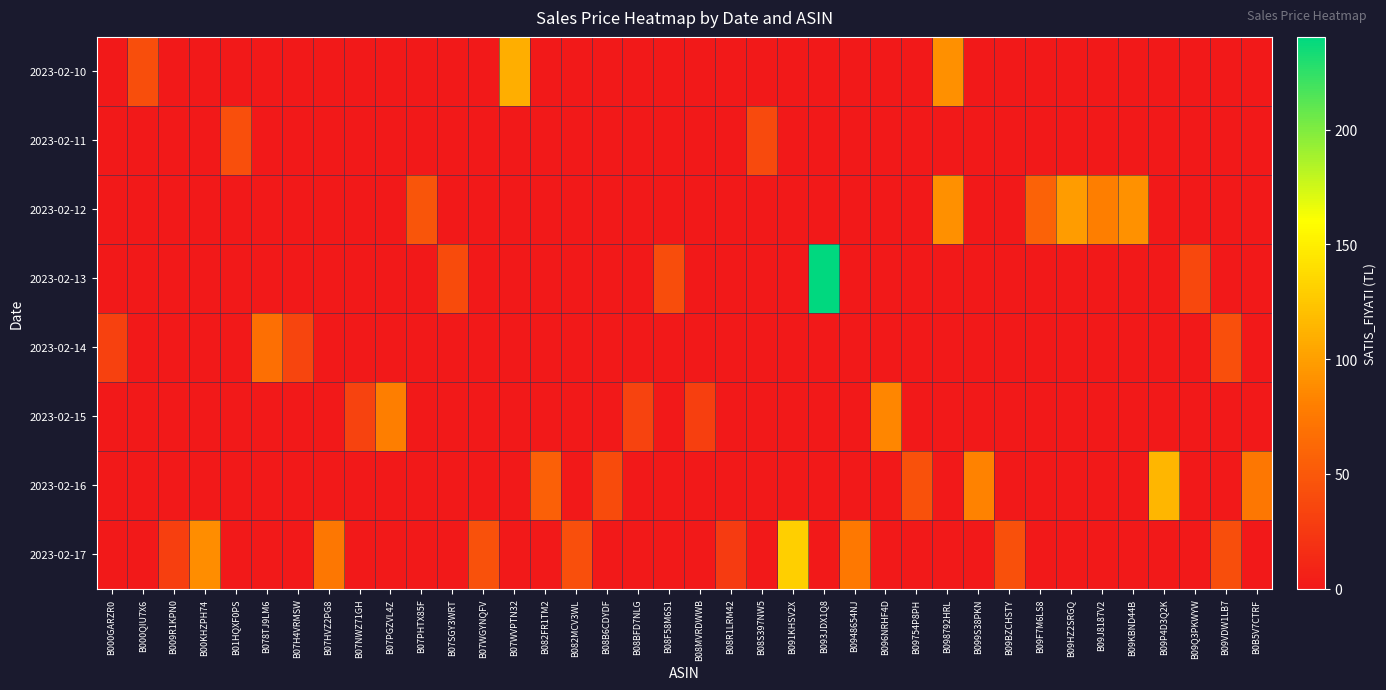

At how many categories does at least one series exceed 125?

2